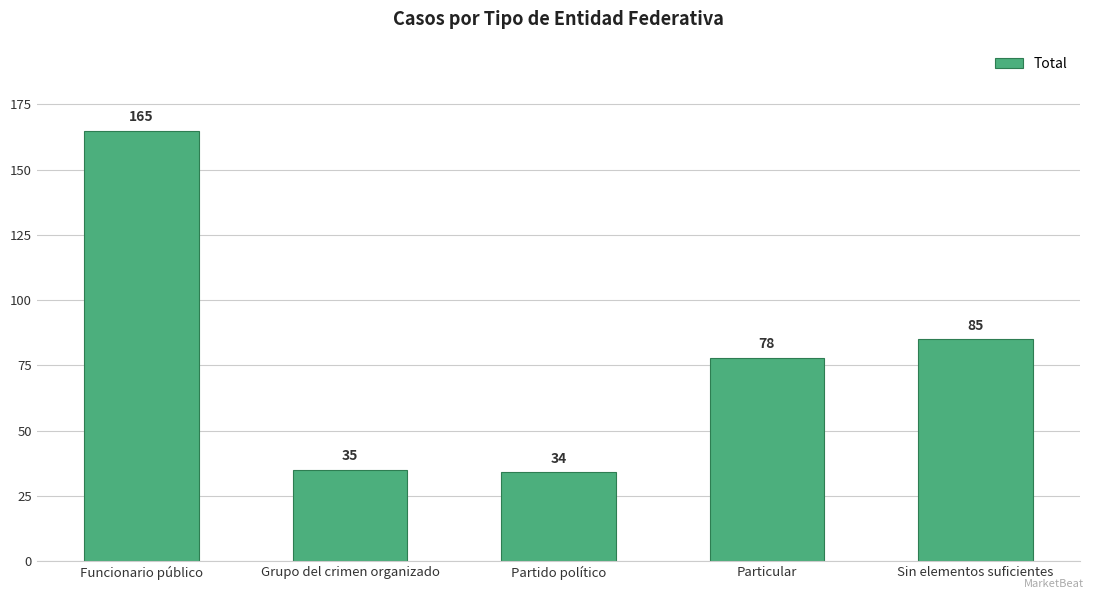

Approximately how many times larger is the value at Sin elementos suficientes compared to Funcionario público?

0.5